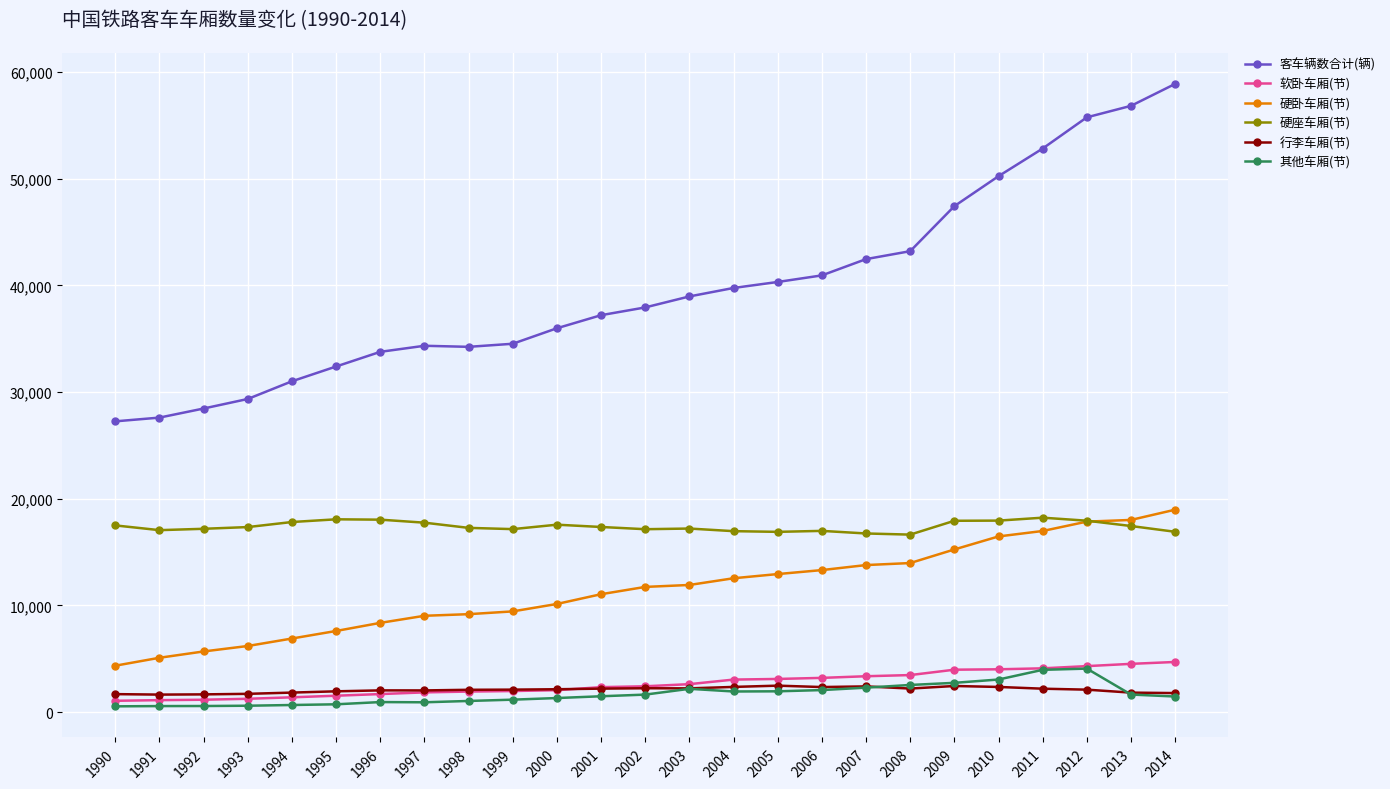

At how many categories does at least one series exceed 2932?

25